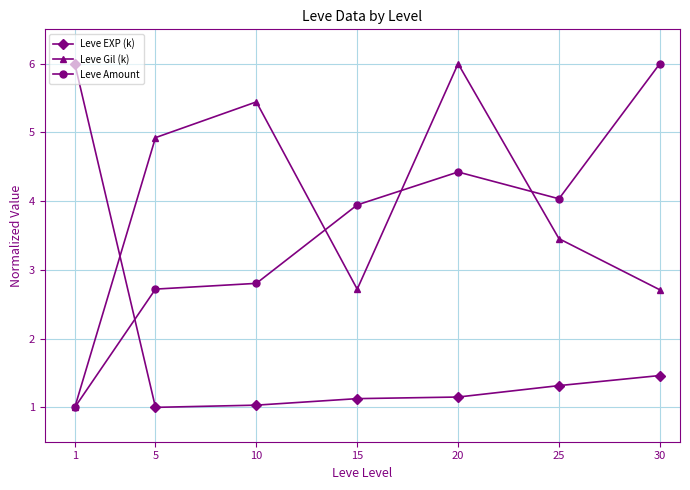

What is the difference between the second highest and minimum values in the Leve EXP (k) series?

0.5